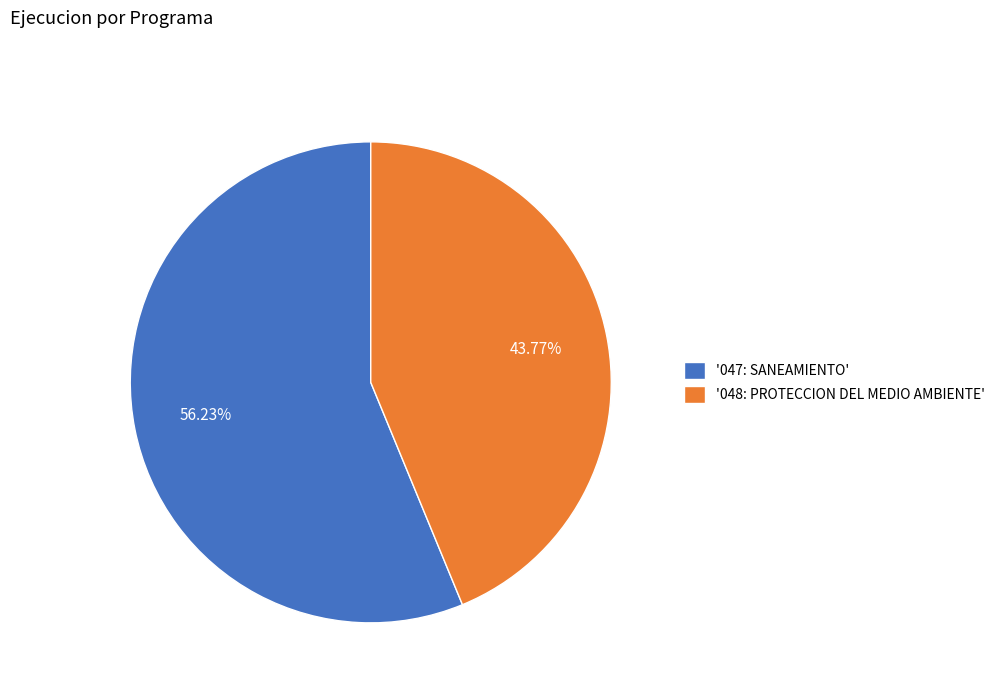

Rank the categories by value from highest to lowest.

'047: SANEAMIENTO', '048: PROTECCION DEL MEDIO AMBIENTE'